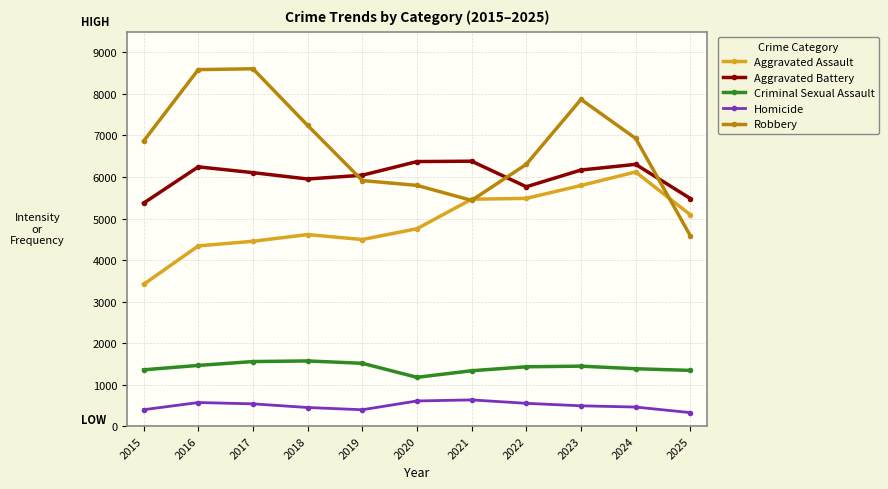

Which series has the largest total across all categories?

Robbery